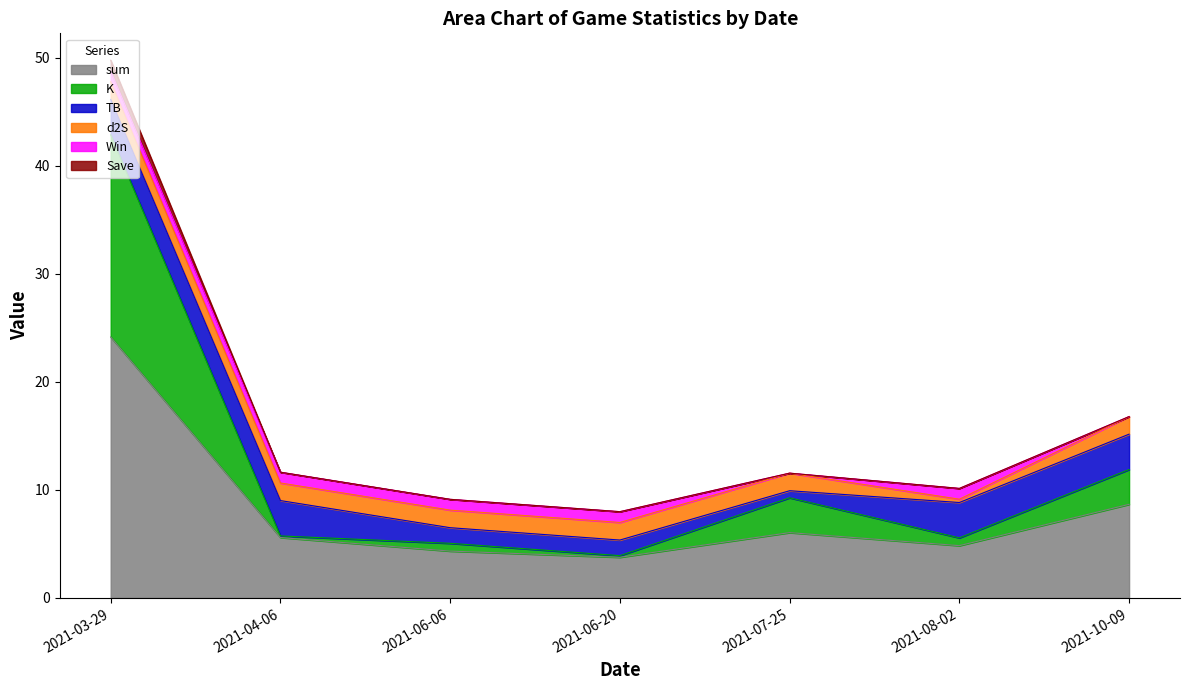

Which series changed the most between 2021-04-06 and 2021-10-09?

K